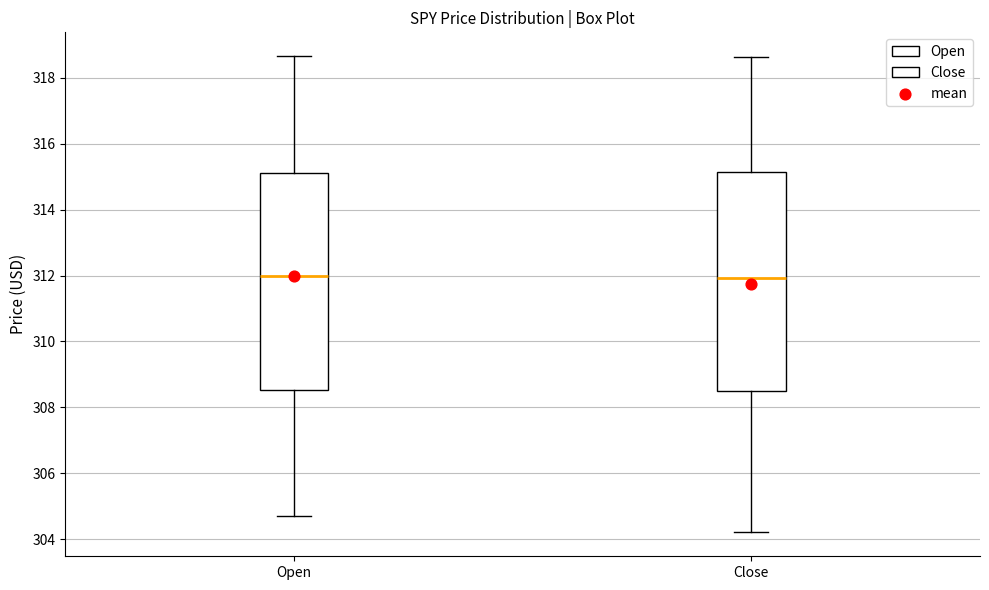

Reading left to right, read every box against the y-axis: the position of its median line, the range the box covers, and the ends of its whiskers. The values are not printed on the chart, so give them approximately, as read against the axis.

Open: median 312.0, box 308.6 to 315.2, whiskers 304.8 to 318.6
Close: median 312.0, box 308.4 to 315.2, whiskers 304.2 to 318.6